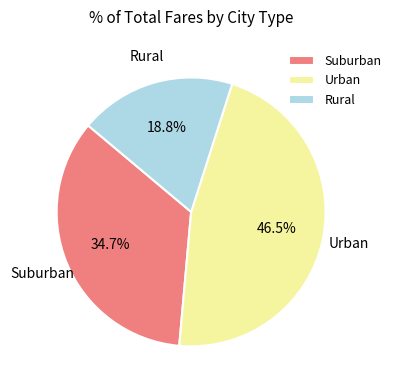

Approximately how many times larger is the value at Urban compared to Rural?

2.5